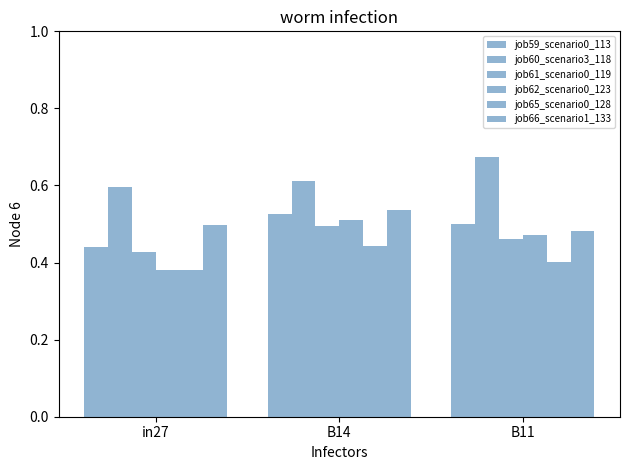

How many distinct data groups are displayed?

6